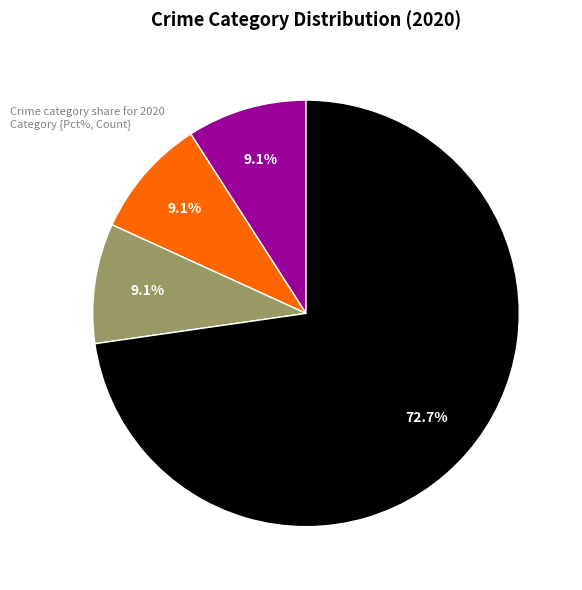

Is there any slice that represents more than half of the pie?

Yes